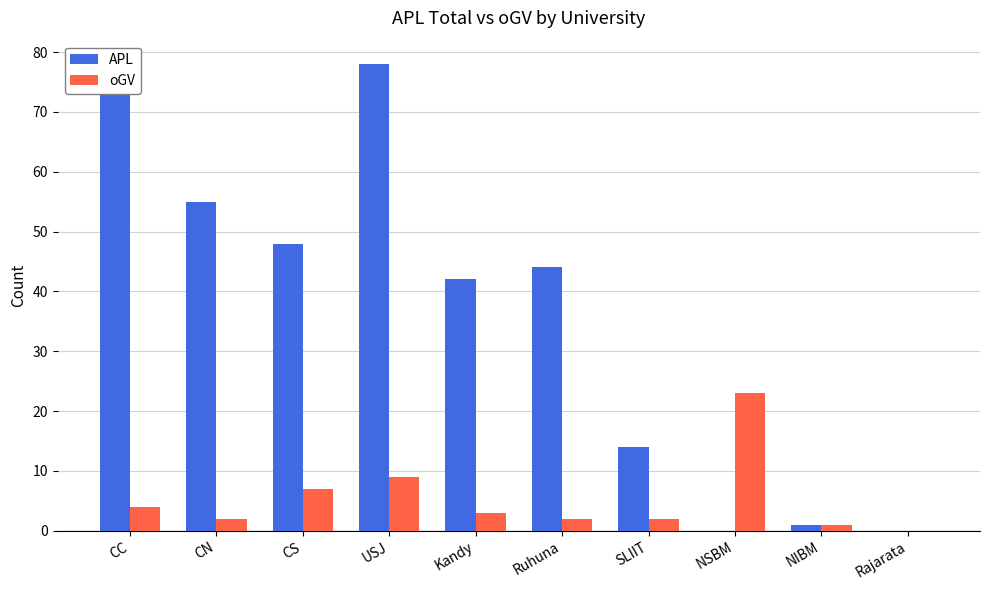

Reading left to right, what are all the values shown in this chart?

APL: 77	55	48	78	42	44	14	0	1	0
oGV: 4	2	7	9	3	2	2	23	1	0